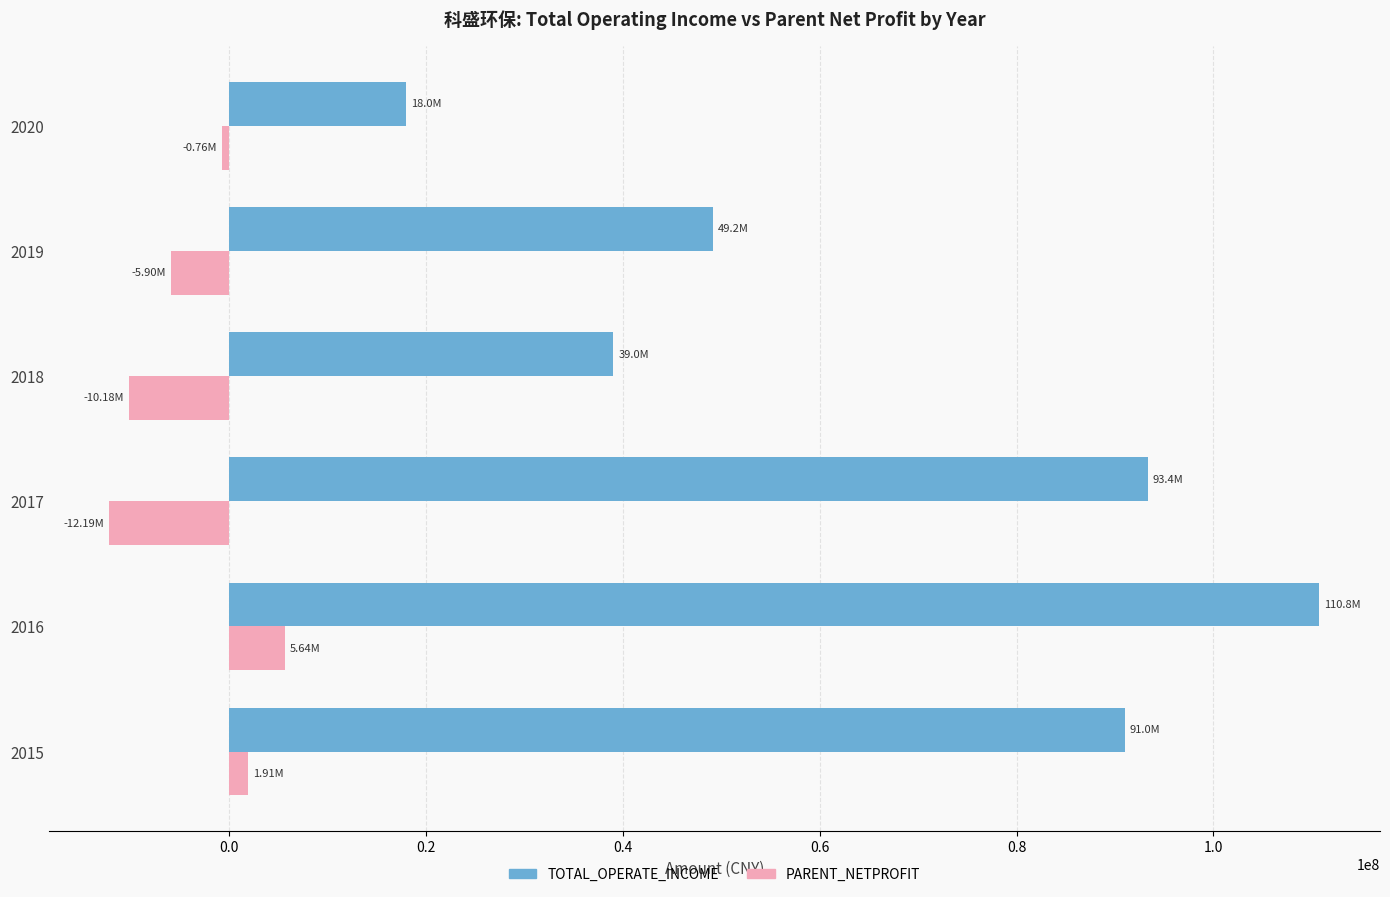

What is the maximum value for PARENT_NETPROFIT?

5636459.0